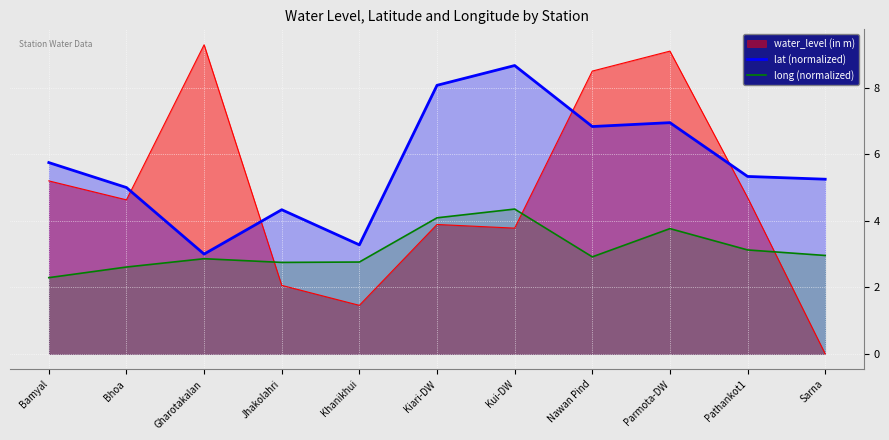

True or false: lat (normalized) has a value of 1.3 at Jhakolahri.

False